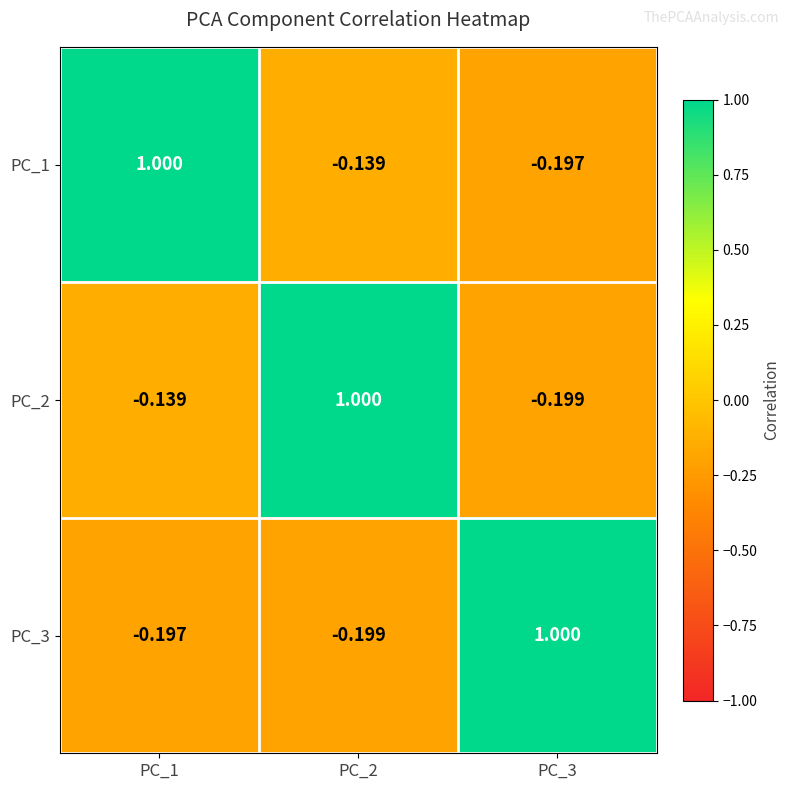

Is the value of PC_1 at PC_3 greater than the value of PC_3 at PC_2?

Yes